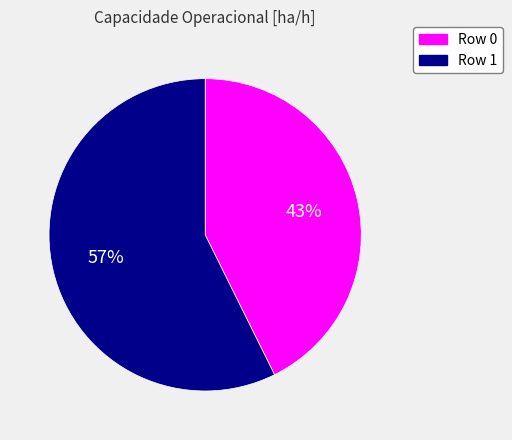

To the nearest percent, what is the combined percentage of Row 1 and Row 0?

100%